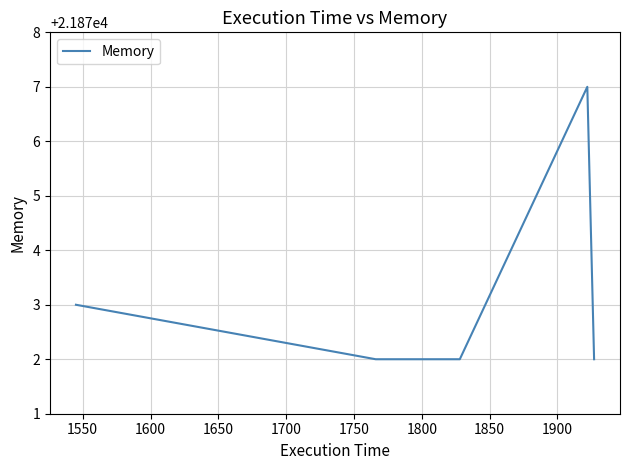

True or false: there are more than 0 points higher than both neighbors.

True